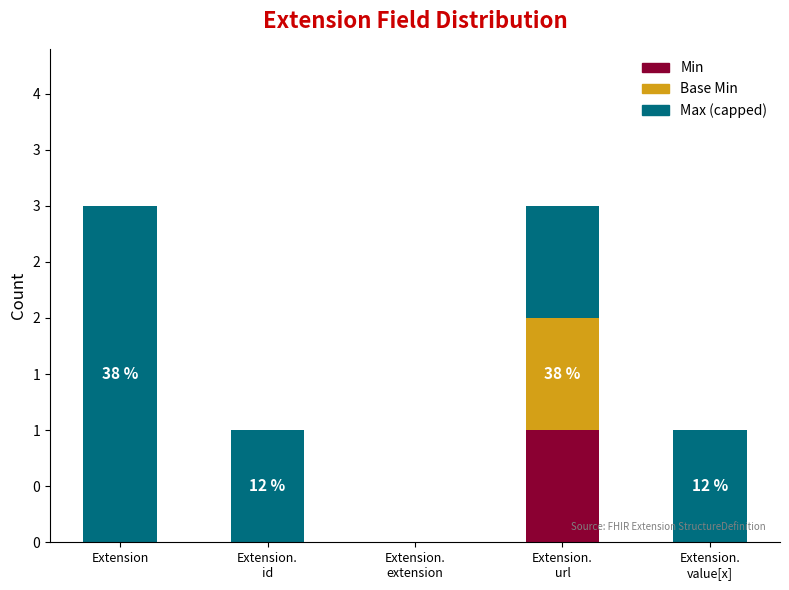

What are all the series names shown in the legend?

Min, Base Min, Max (capped)